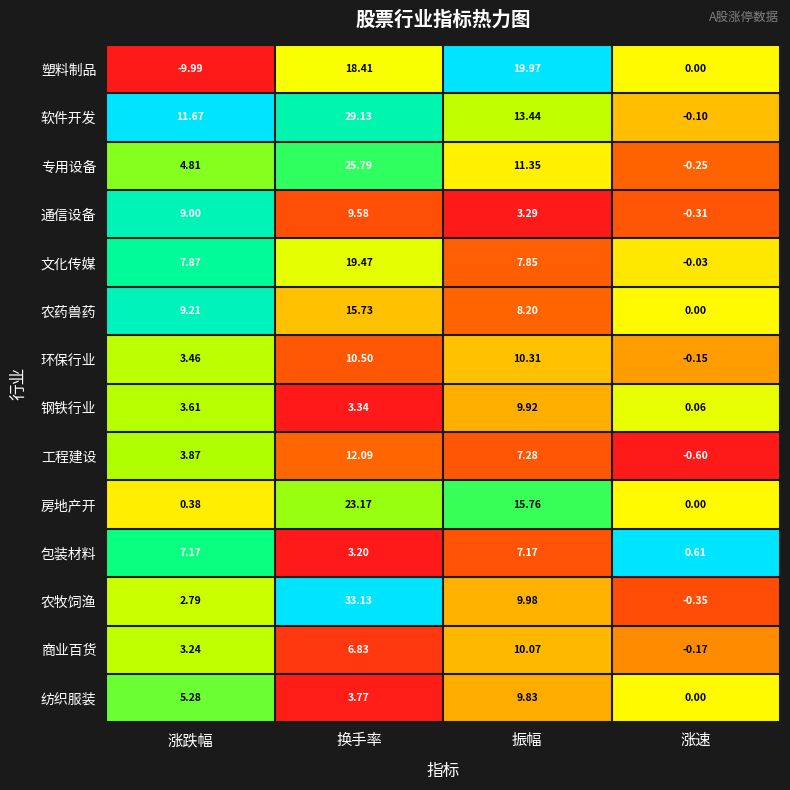

How many distinct data groups are displayed?

14